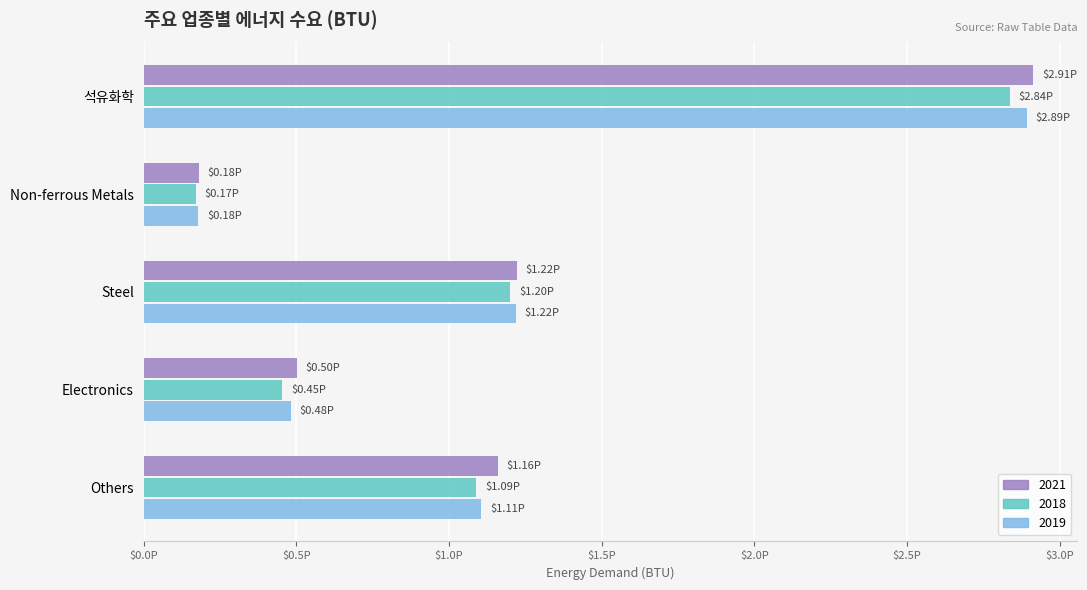

What are all the series names shown in the legend?

2021, 2018, 2019